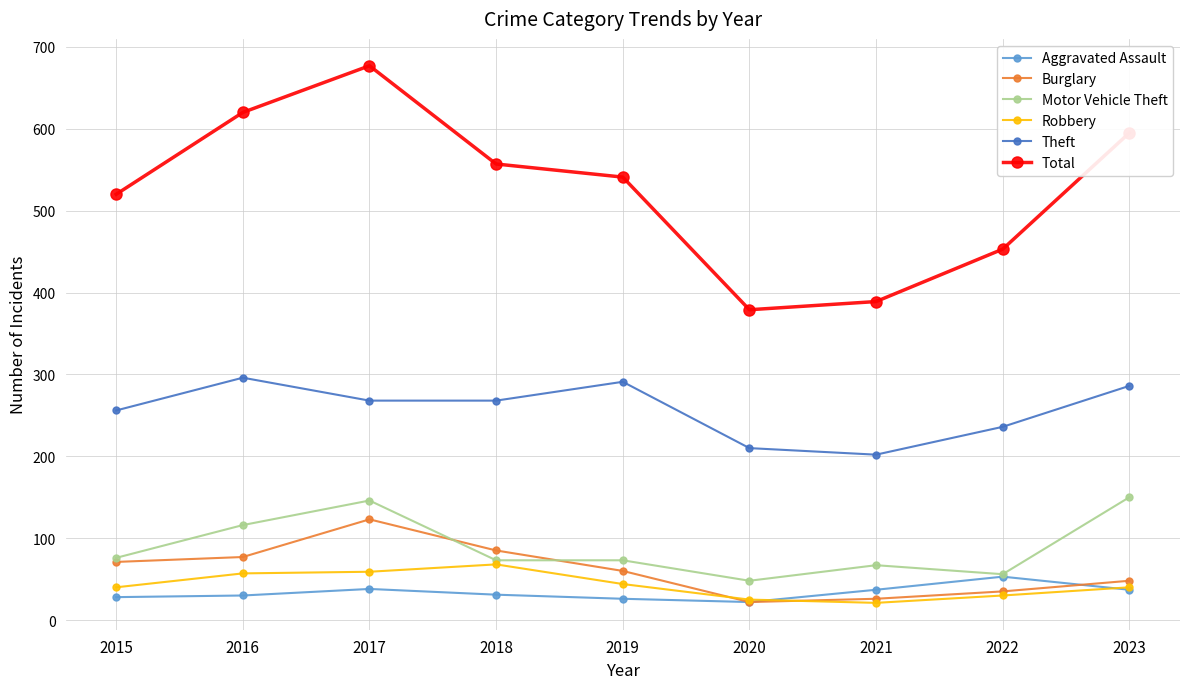

What is the value of the Aggravated Assault point at the 3rd from the left?

38